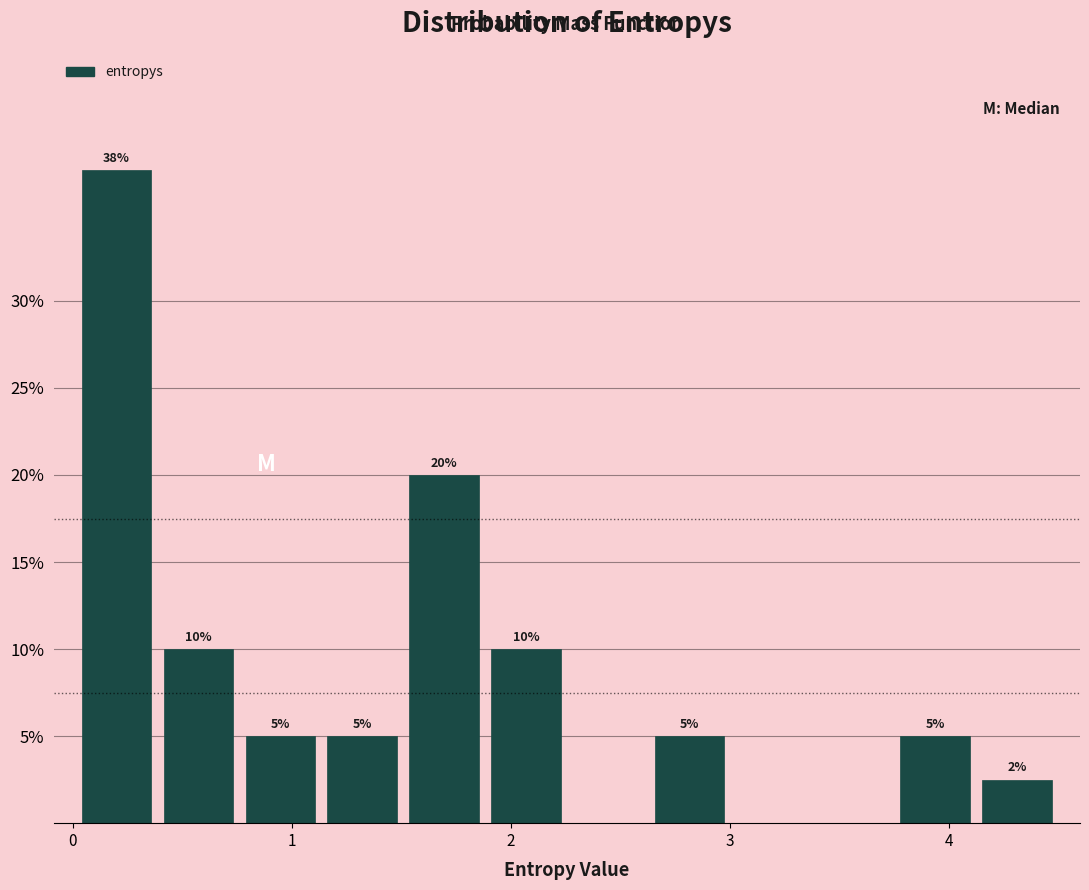

Around what value on the x-axis is the tallest bar? Give the approximate position of its centre, as read against the axis.

0.2